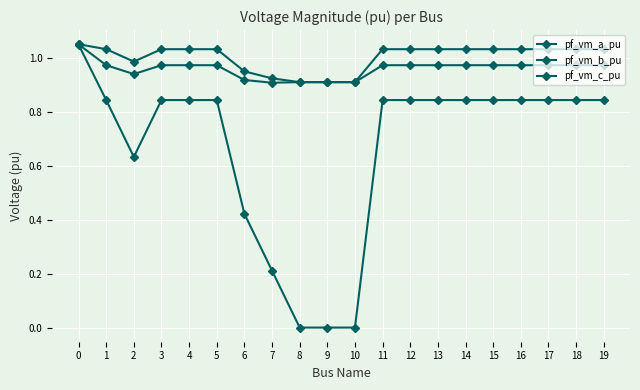

Reading left to right, transcribe all the data shown in this chart.

pf_vm_a_pu: 0=1.0	1=1.0	2=1.0	3=1.0	4=1.0	5=1.0	6=0.9	7=0.9	8=0.9	9=0.9	10=0.9	11=1.0	12=1.0	13=1.0	14=1.0	15=1.0	16=1.0	17=1.0	18=1.0	19=1.0
pf_vm_b_pu: 0=1.0	1=0.8	2=0.6	3=0.8	4=0.8	5=0.8	6=0.4	7=0.2	8=0.0	9=0.0	10=0.0	11=0.8	12=0.8	13=0.8	14=0.8	15=0.8	16=0.8	17=0.8	18=0.8	19=0.8
pf_vm_c_pu: 0=1.0	1=1.0	2=0.9	3=1.0	4=1.0	5=1.0	6=0.9	7=0.9	8=0.9	9=0.9	10=0.9	11=1.0	12=1.0	13=1.0	14=1.0	15=1.0	16=1.0	17=1.0	18=1.0	19=1.0